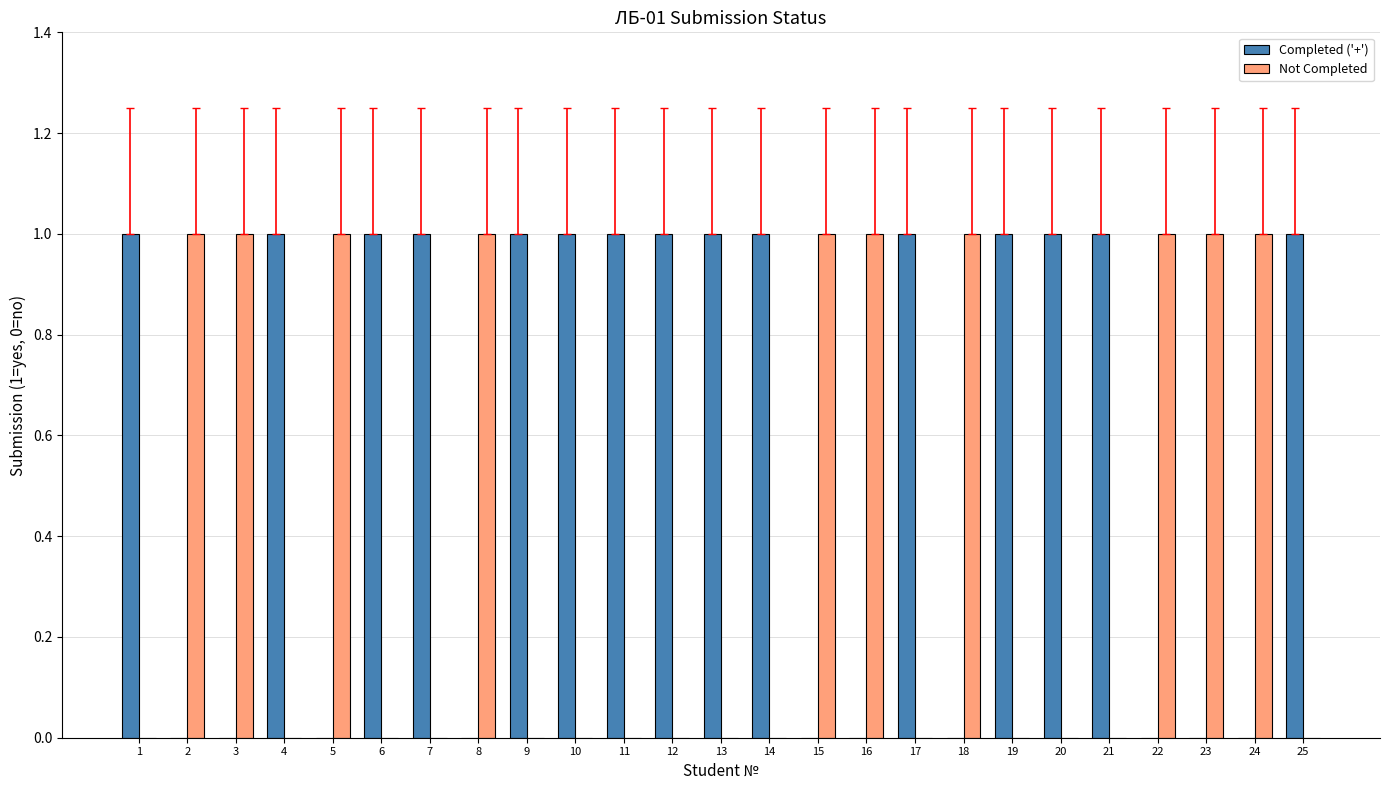

Which series has the largest total across all categories?

Completed ('+')